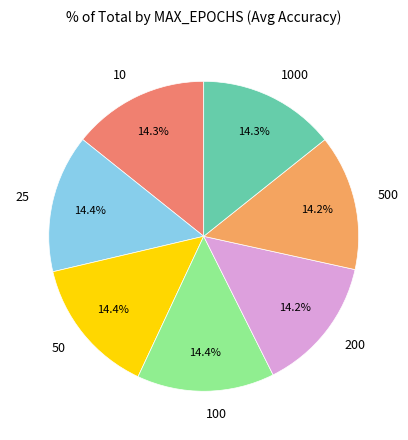

Is it true that 1000 is 21% of the pie?

False